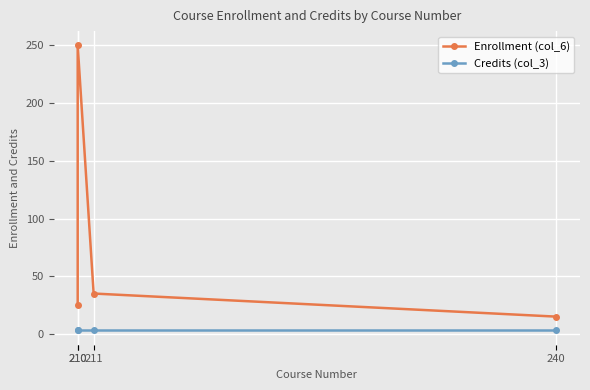

Which series has the widest spread of values?

Enrollment (col_6)